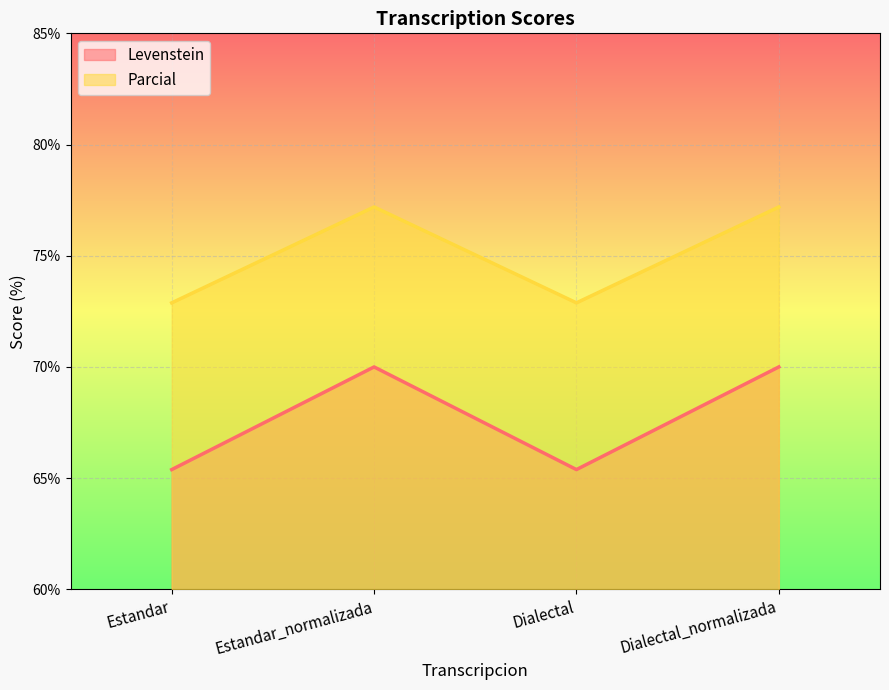

True or false: Parcial has a value of 49.4 at Dialectal.

False